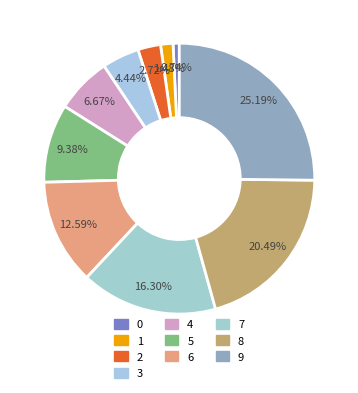

Does 8 represent more than half of the total?

No